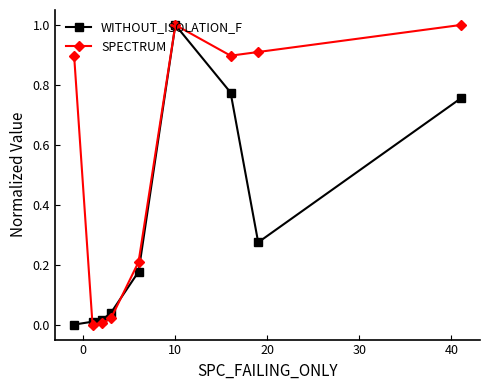

Which series has the largest total across all categories?

SPECTRUM